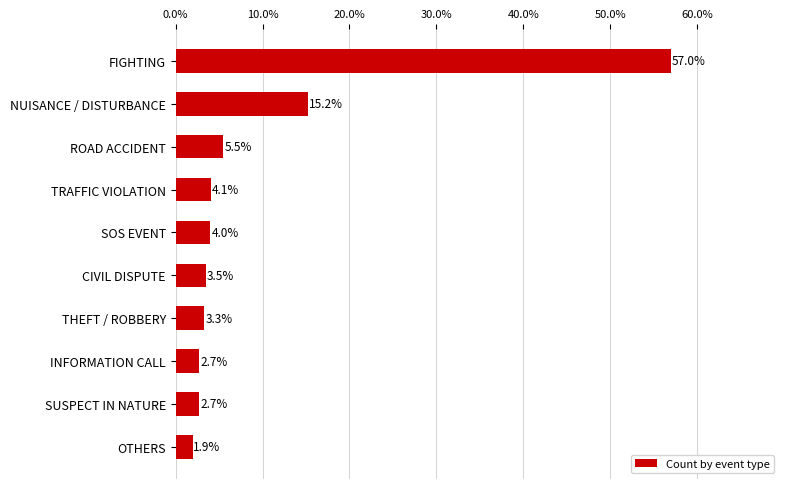

What is the difference between the second highest and minimum values?

13.3